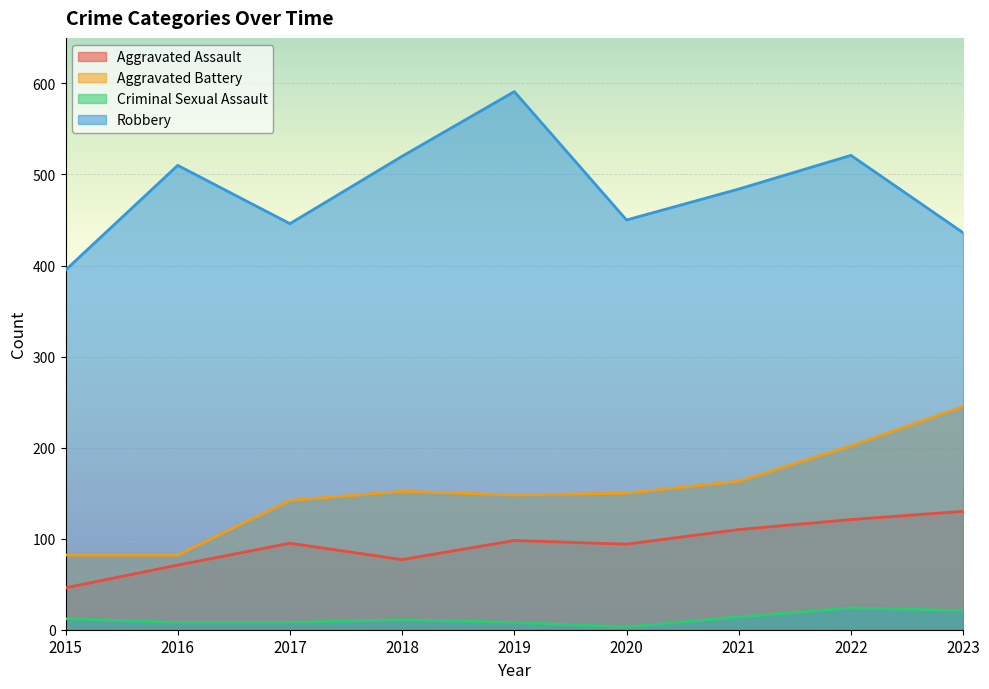

Is it true that Criminal Sexual Assault equals 4 at 2021?

False